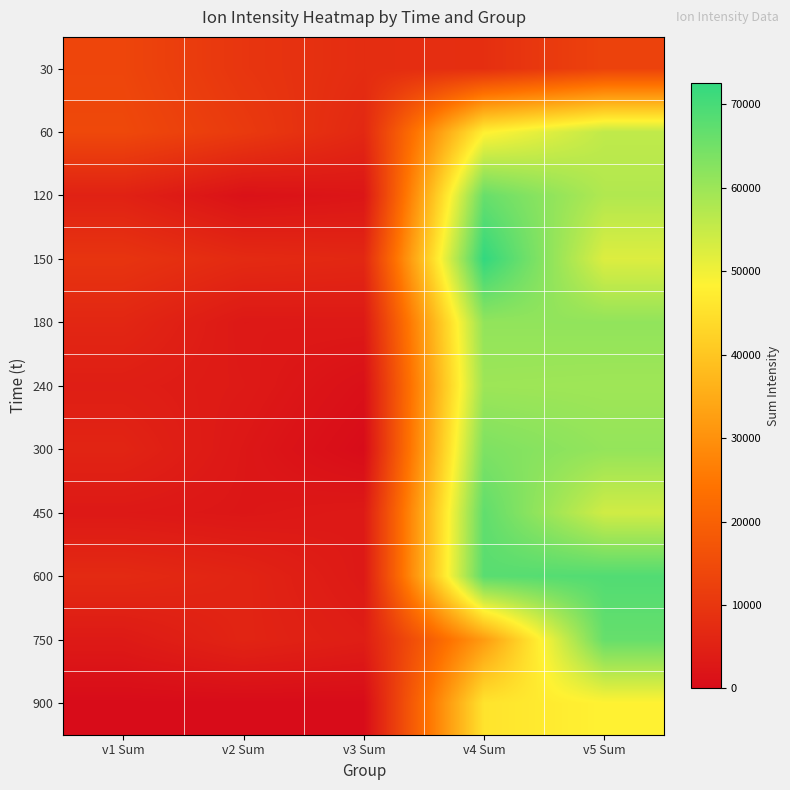

Reading right to left, list all the values displayed in this chart.

30: v5 Sum=12853.5	v4 Sum=8215.5	v3 Sum=7642.6	v2 Sum=9732.4	v1 Sum=13533.1
60: v5 Sum=55737.0	v4 Sum=47819.5	v3 Sum=6600.5	v2 Sum=10824.9	v1 Sum=14227.1
120: v5 Sum=57504.9	v4 Sum=66204.9	v3 Sum=2301.4	v2 Sum=1326.5	v1 Sum=5041.7
150: v5 Sum=52344.4	v4 Sum=72534.0	v3 Sum=6443.8	v2 Sum=7105.3	v1 Sum=9427.5
180: v5 Sum=61256.1	v4 Sum=61193.4	v3 Sum=3150.0	v2 Sum=2965.8	v1 Sum=6245.2
240: v5 Sum=59631.5	v4 Sum=59859.6	v3 Sum=1048.1	v2 Sum=3282.3	v1 Sum=4267.5
300: v5 Sum=60937.5	v4 Sum=63585.2	v3 Sum=0.0	v2 Sum=2620.5	v1 Sum=5693.4
450: v5 Sum=53848.6	v4 Sum=67017.2	v3 Sum=3219.5	v2 Sum=2486.8	v1 Sum=2986.3
600: v5 Sum=68822.0	v4 Sum=67944.7	v3 Sum=3055.9	v2 Sum=5709.6	v1 Sum=7059.7
750: v5 Sum=66410.5	v4 Sum=32025.5	v3 Sum=4163.0	v2 Sum=5674.6	v1 Sum=3278.0
900: v5 Sum=48247.2	v4 Sum=45647.8	v3 Sum=0.0	v2 Sum=0.0	v1 Sum=0.0